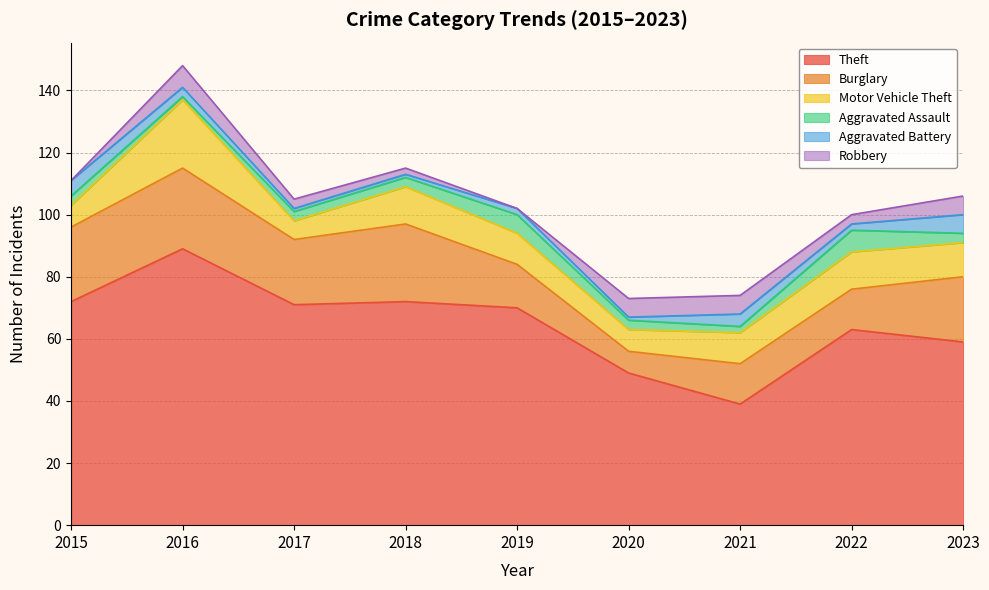

What are all the series names shown in the legend?

Theft, Burglary, Motor Vehicle Theft, Aggravated Assault, Aggravated Battery, Robbery